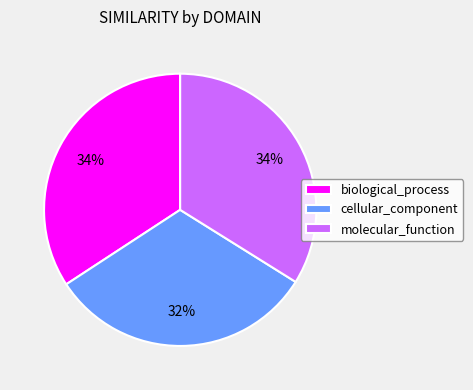

To the nearest percent, what is the difference between the molecular_function and cellular_component slice percentages?

2%